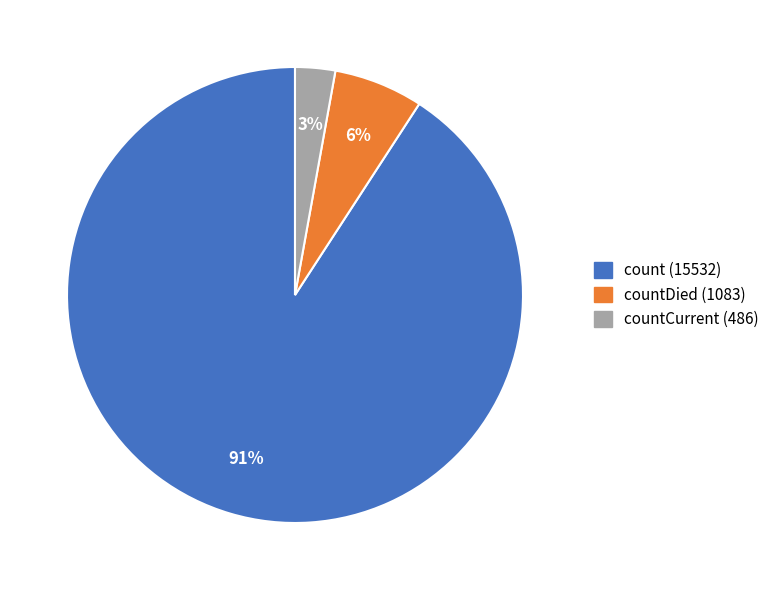

Is there a majority slice in this chart?

Yes